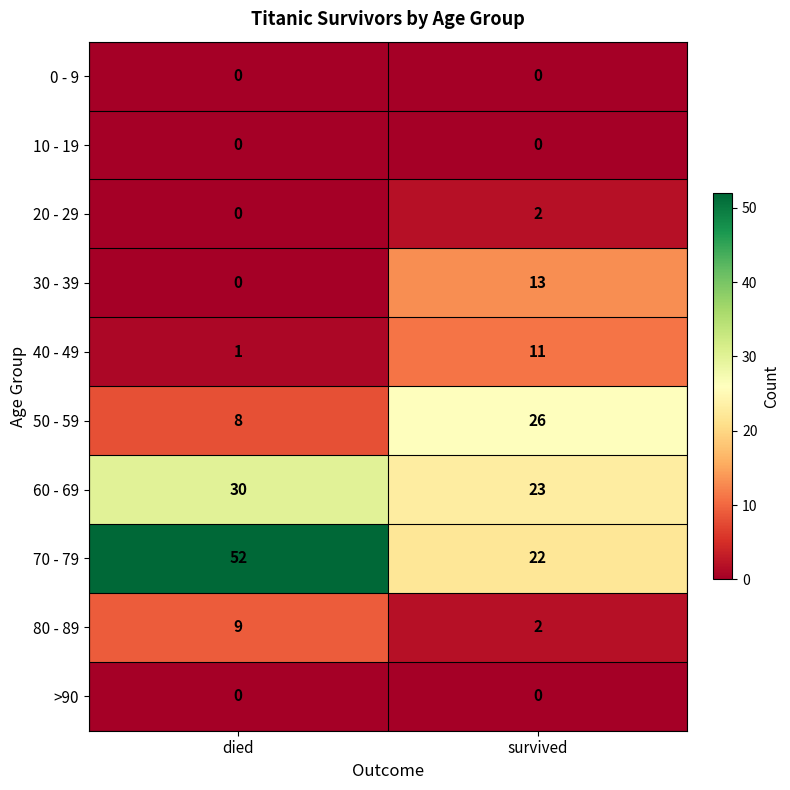

List the labels in order of 70 - 79 value, largest first.

died, survived